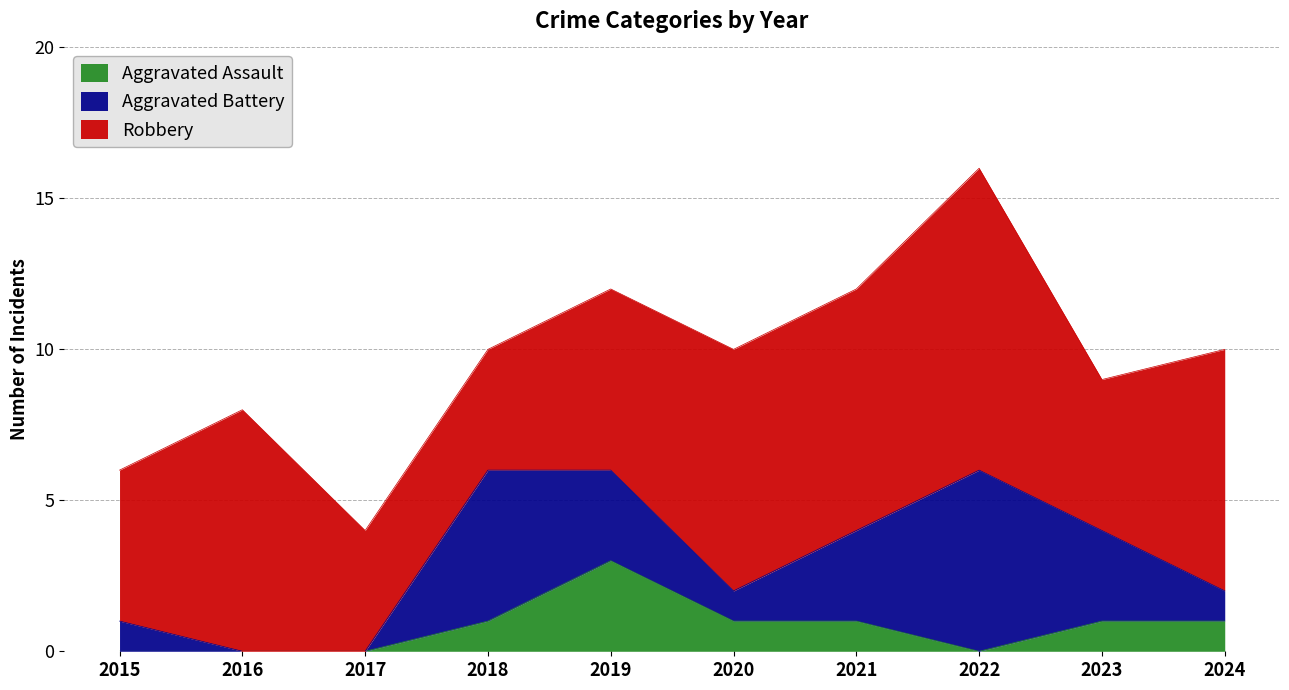

Does the chart have visible grid lines?

Yes